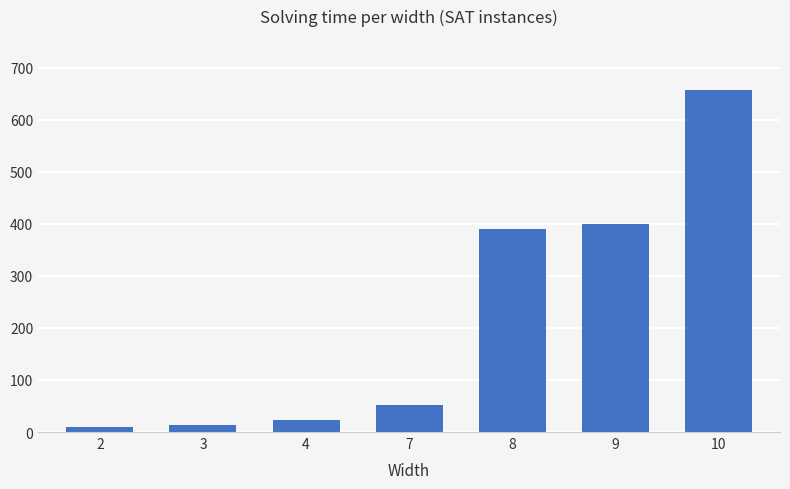

How many bars are there in total?

7